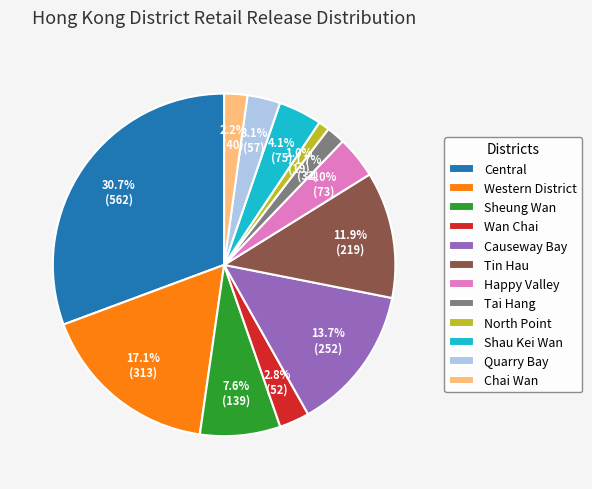

True or false: Central accounts for 31% of the total.

True